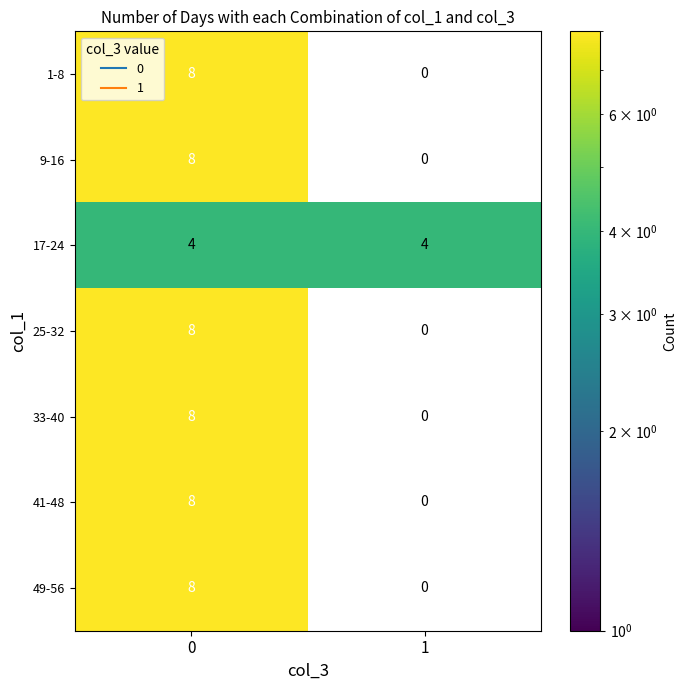

What is the approximate value of 1-8 at 0?

8